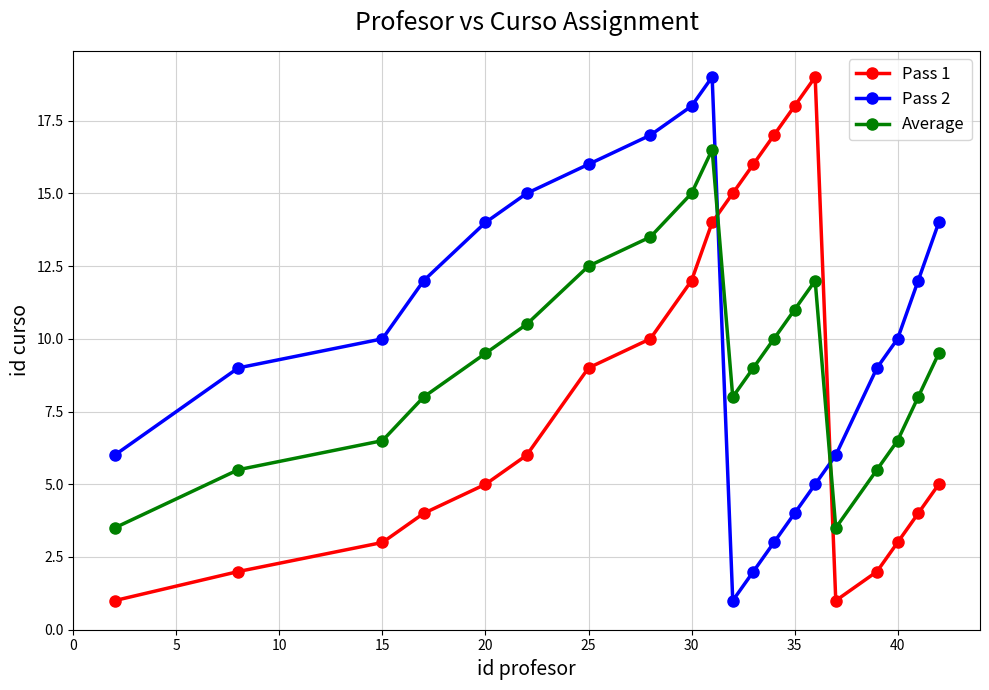

What is the value of the Pass 2 point at the 11th from the left?

1.0